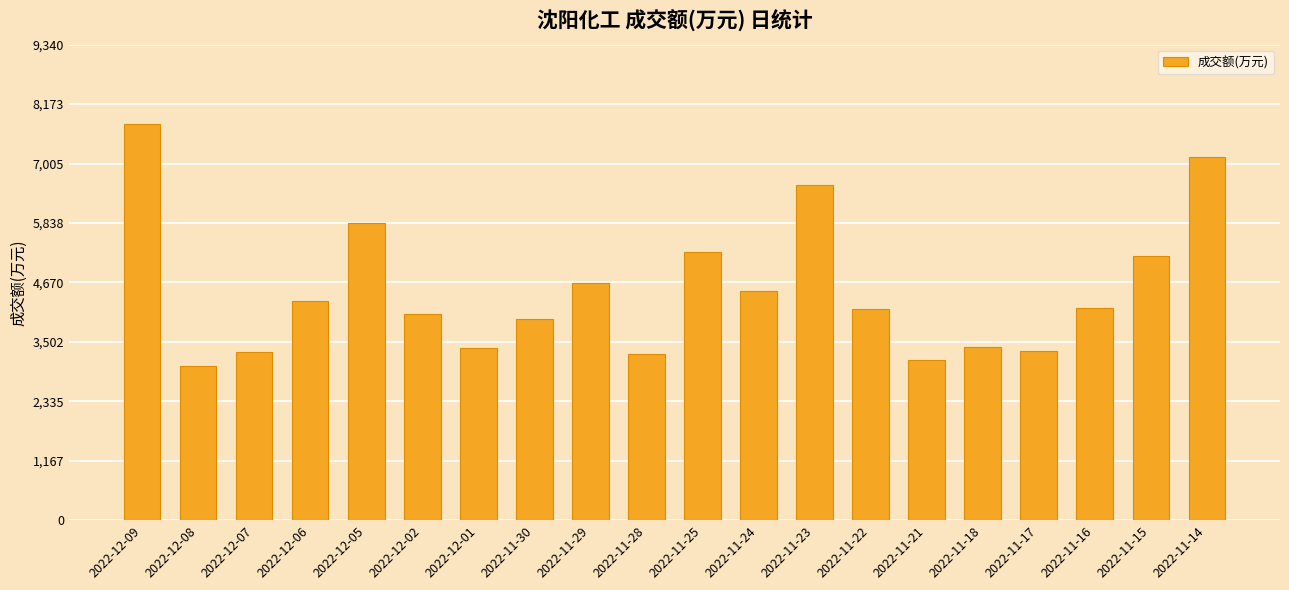

Is it true that the value at 2022-11-28 is 3268?

True